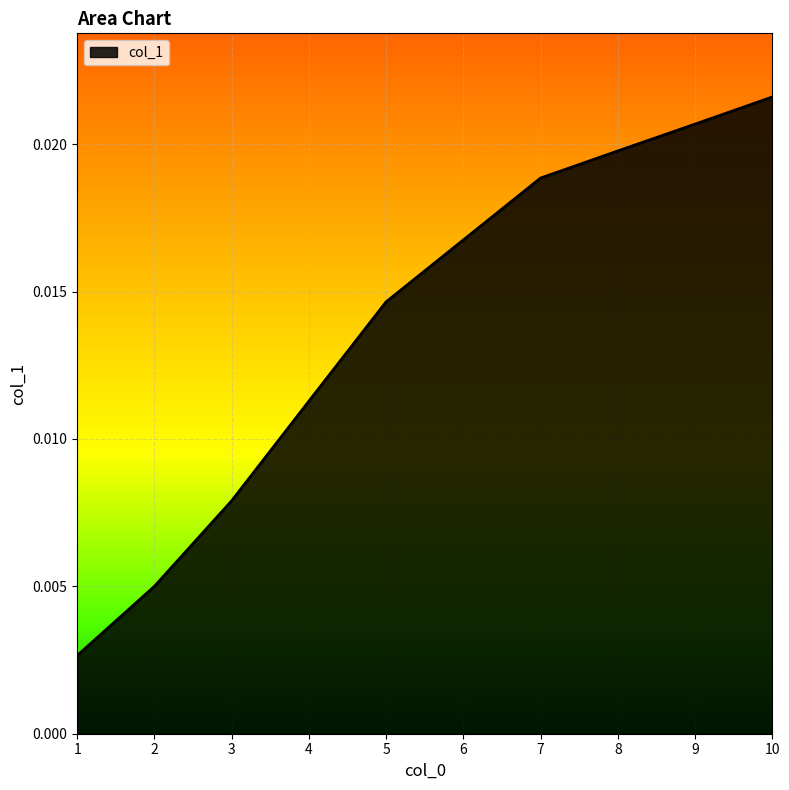

Which has a higher value, 10 or 7?

10